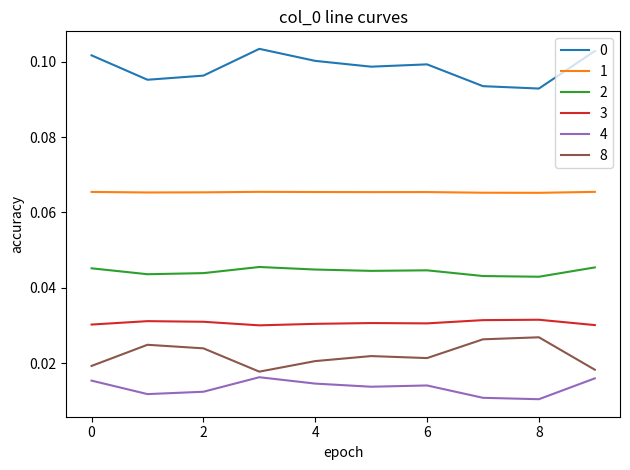

True or false: 2 and 3 intersect in this chart.

False